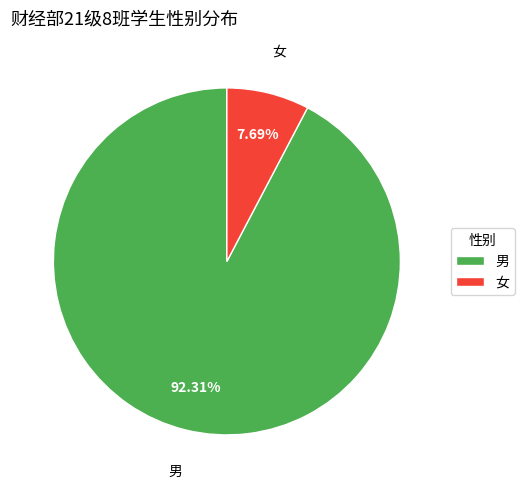

What percentage is the 女 slice, to the nearest percent?

8%